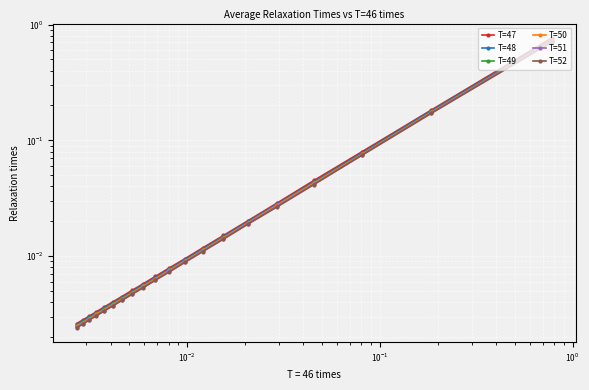

True or false: T=47 and T=48 cross at least once.

False